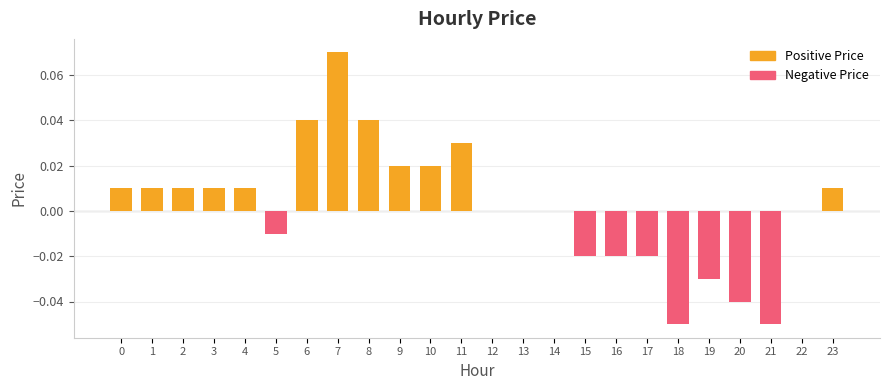

The value at 12 is 0.0. True or false?

False